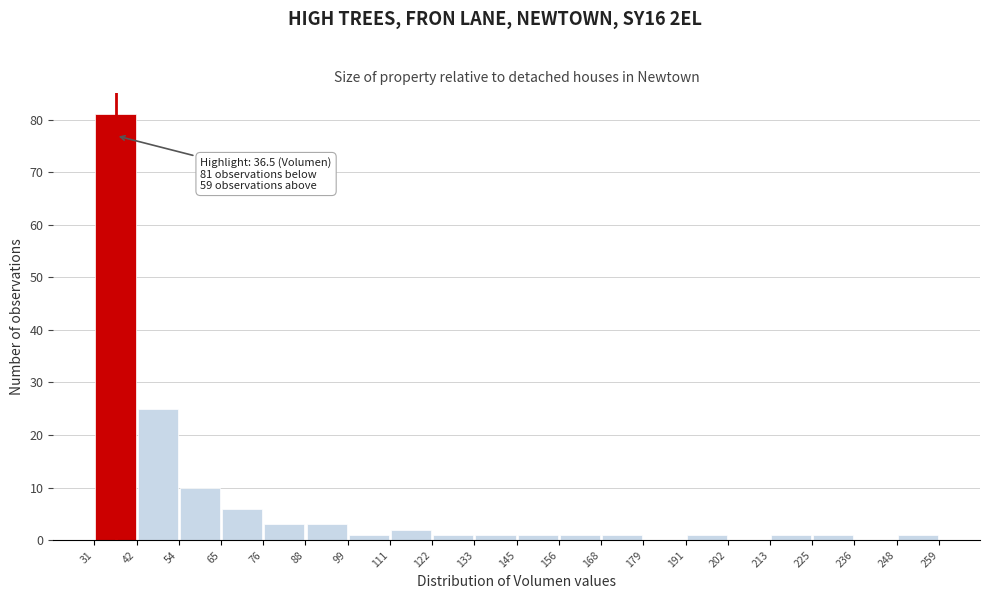

Which range on the x-axis has the tallest bar?

31 to 42